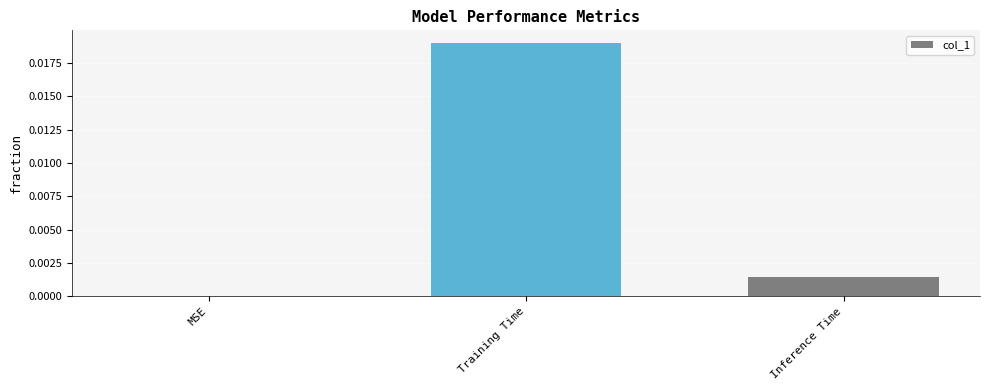

Which has a higher value, Training Time or MSE?

Training Time